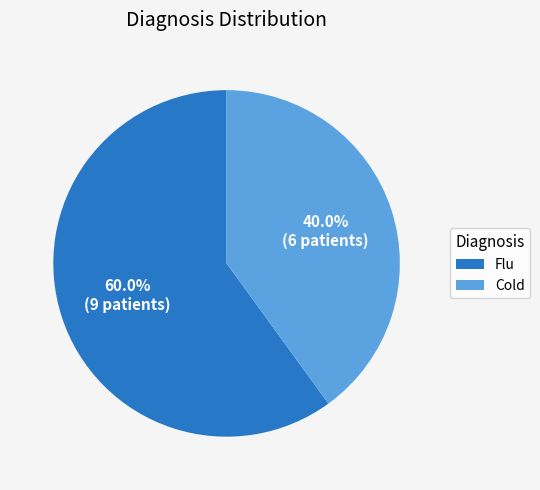

Which category has the biggest portion of the pie?

Flu